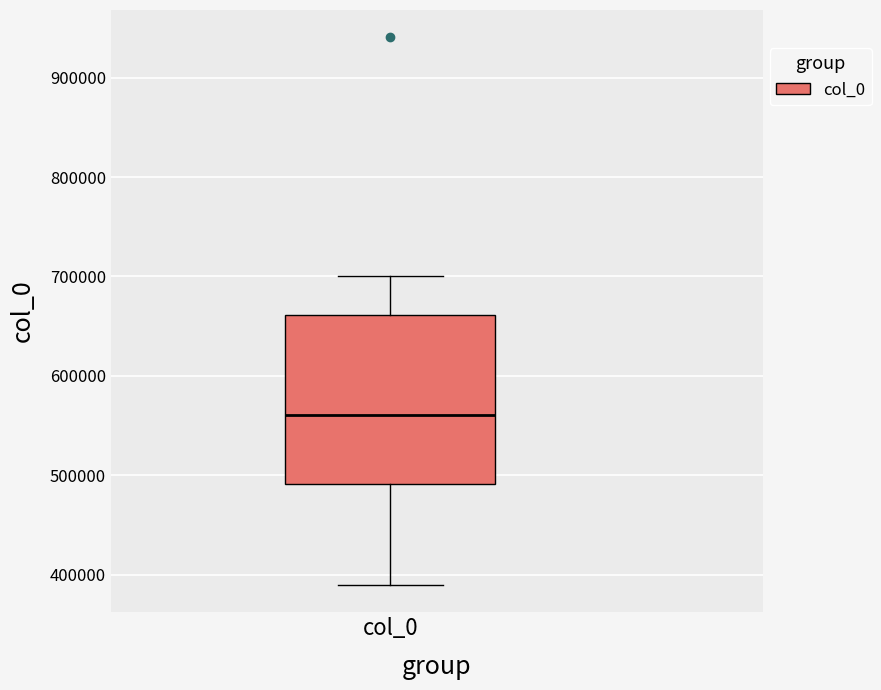

Read this box plot against the y-axis: the position of the median line, the range covered by the box, and the ends of both whiskers. The values are not printed on the chart, so give them approximately, as read against the axis.

median 560000, box 490000 to 660000, whiskers 390000 to 700000